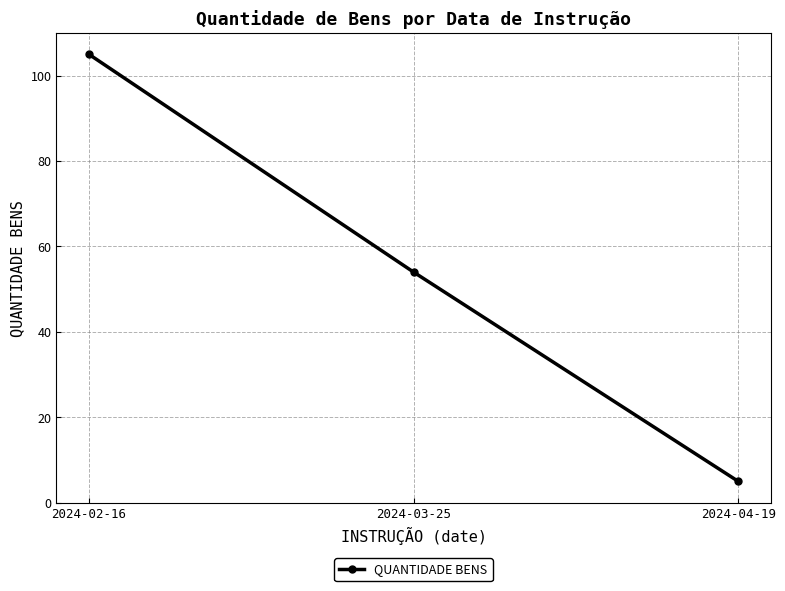

What is the smallest value displayed?

5